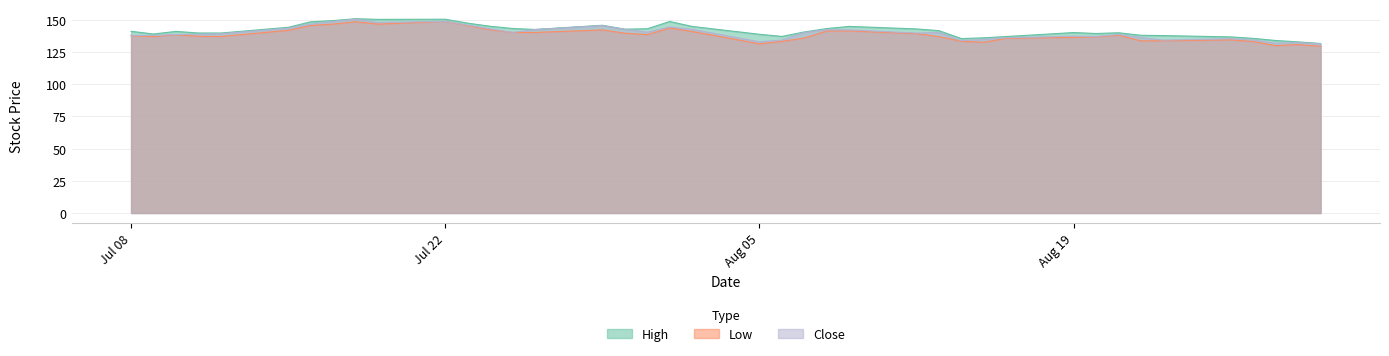

What are all the series names shown in the legend?

High, Low, Close